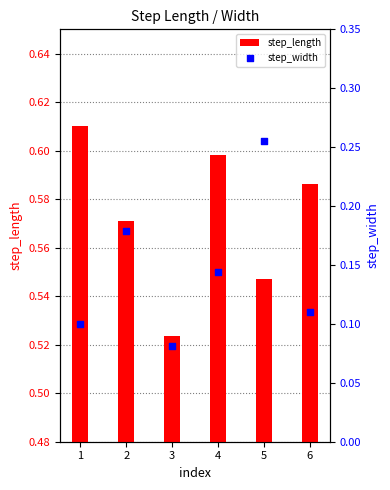

At how many categories does at least one series exceed 0?

6